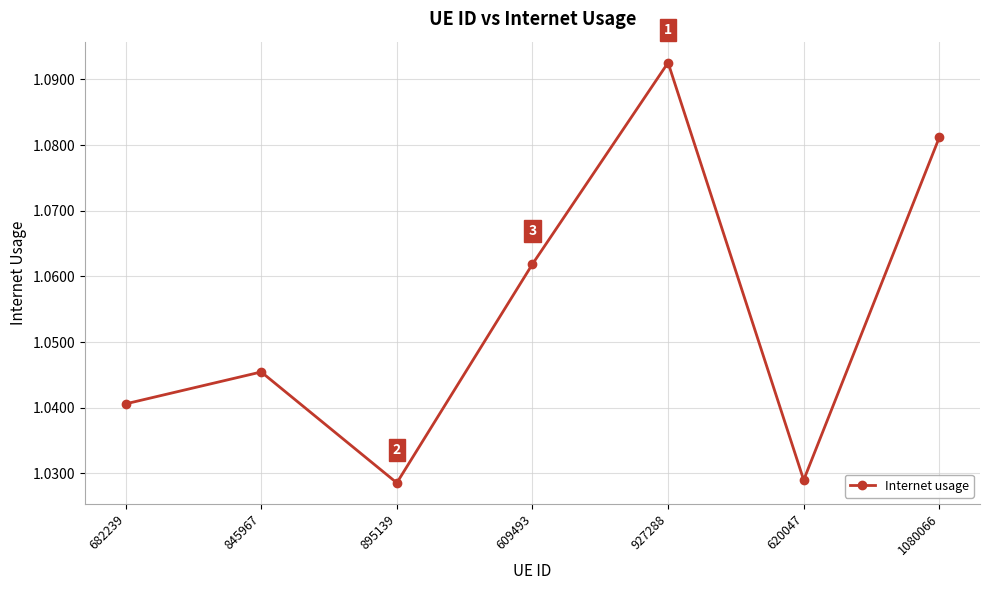

Between 927288 and 1080066, which is larger?

927288